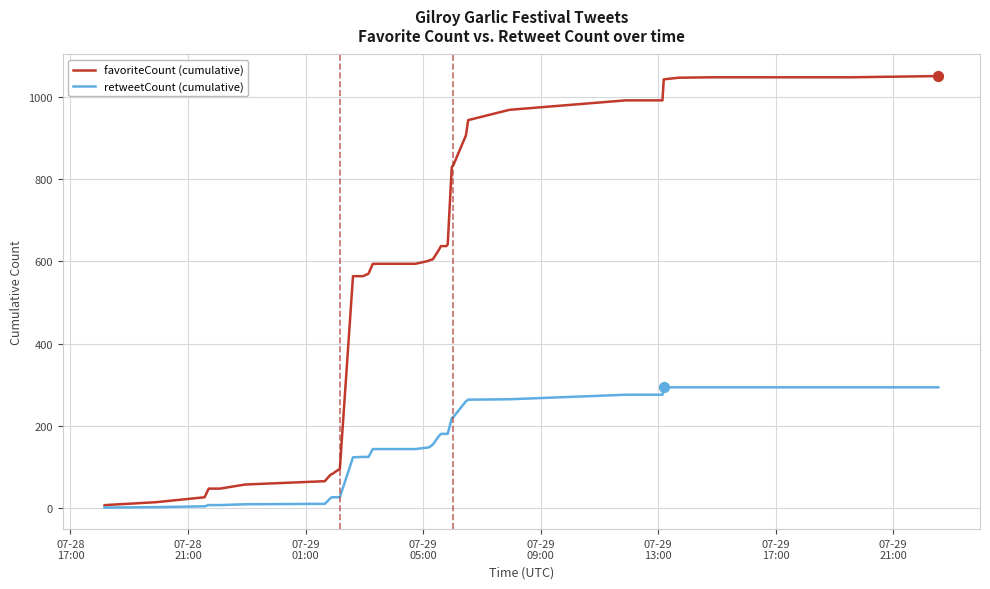

Which series has the largest total across all categories?

favoriteCount (cumulative)